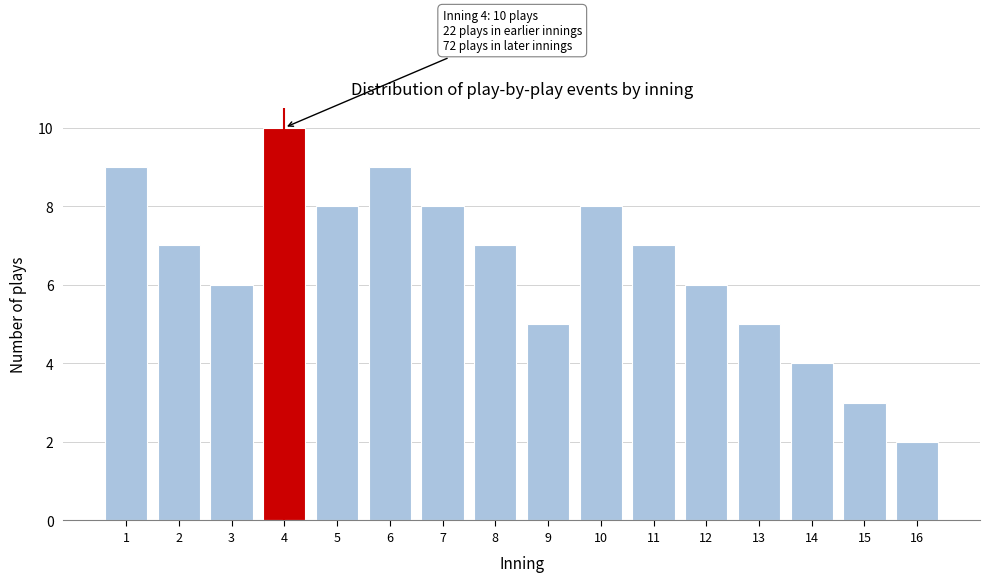

Reading left to right, list all the values displayed in this chart.

1=9	2=7	3=6	4=10	5=8	6=9	7=8	8=7	9=5	10=8	11=7	12=6	13=5	14=4	15=3	16=2